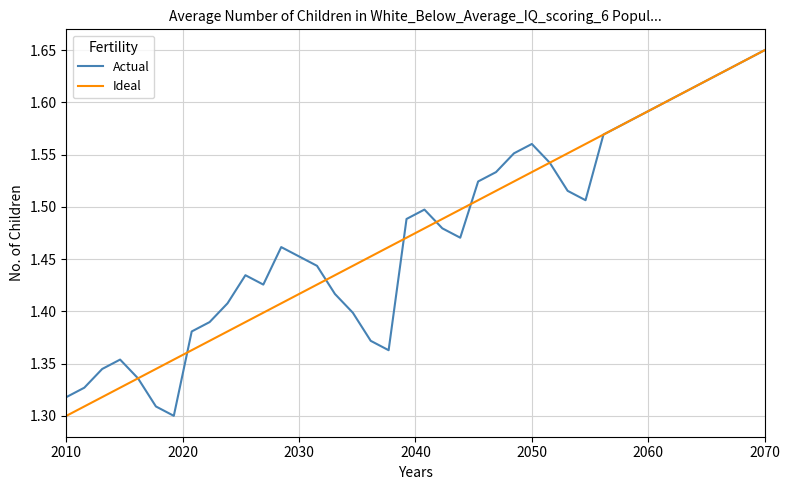

What are all the series names shown in the legend?

Actual, Ideal